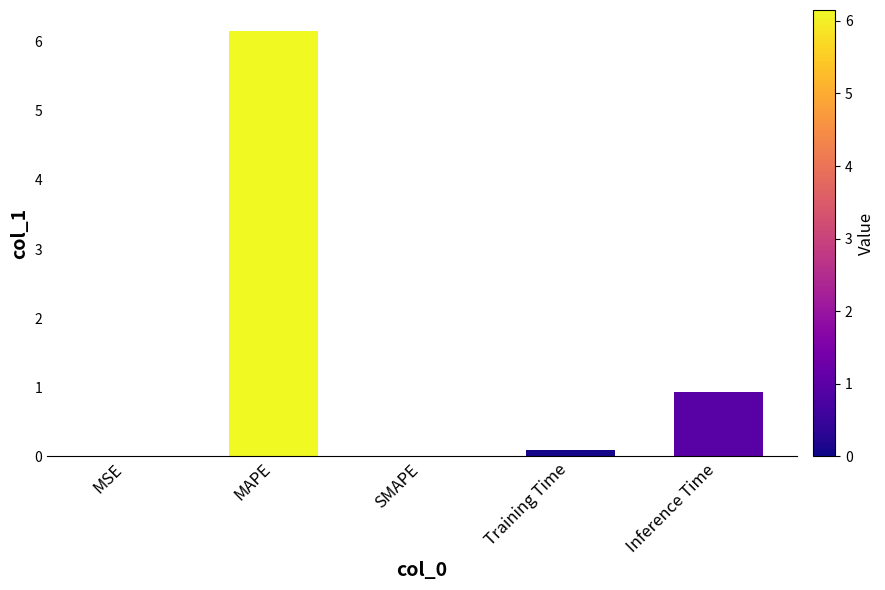

At which label is the value closest to 3?

Inference Time